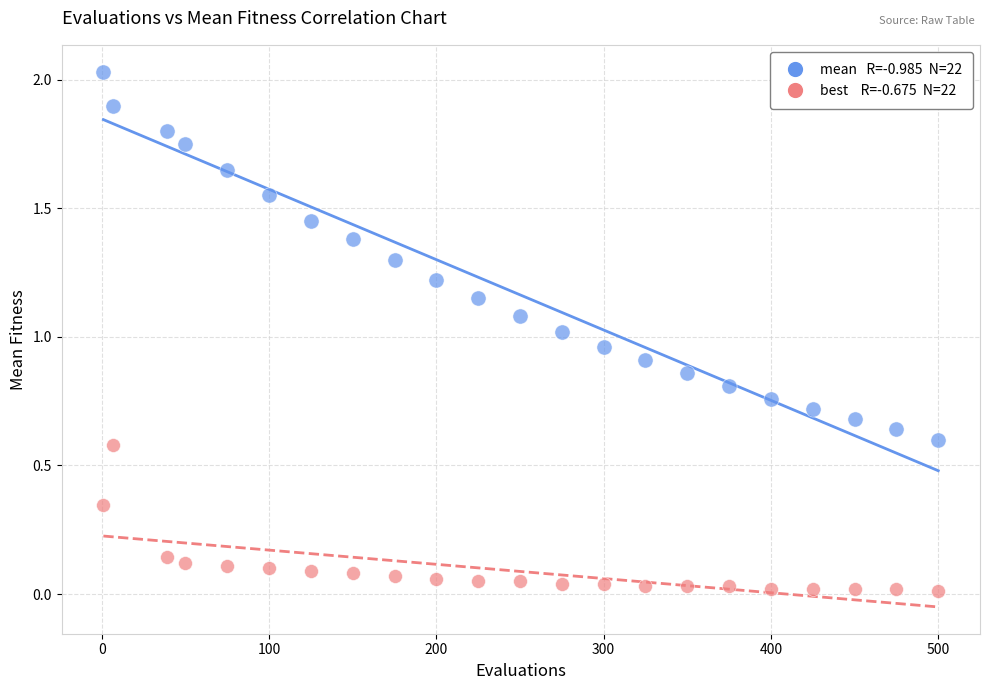

Across all data points, what is the range of X values (max minus min)?

499.0